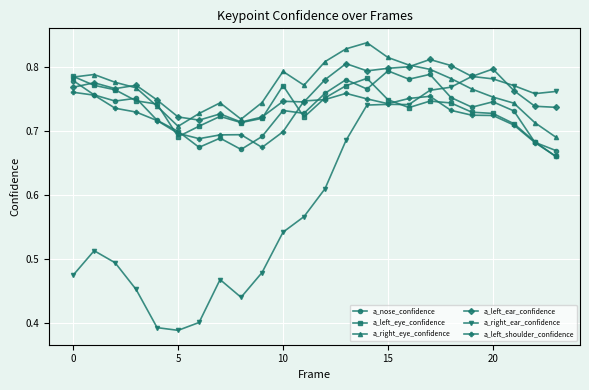

At how many categories does at least one series exceed 0?

24